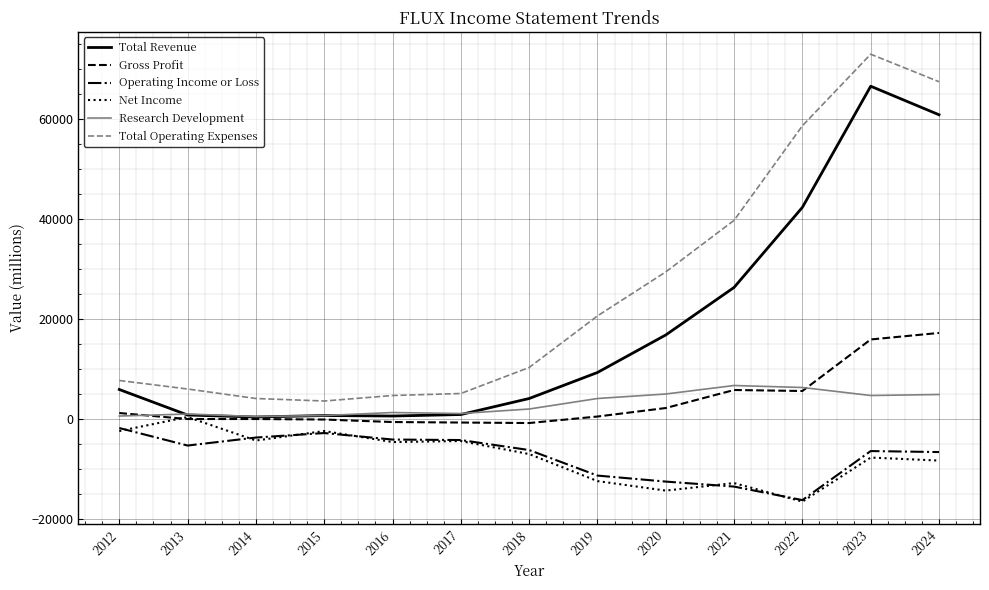

What is the minimum value shown in the chart?

-16500